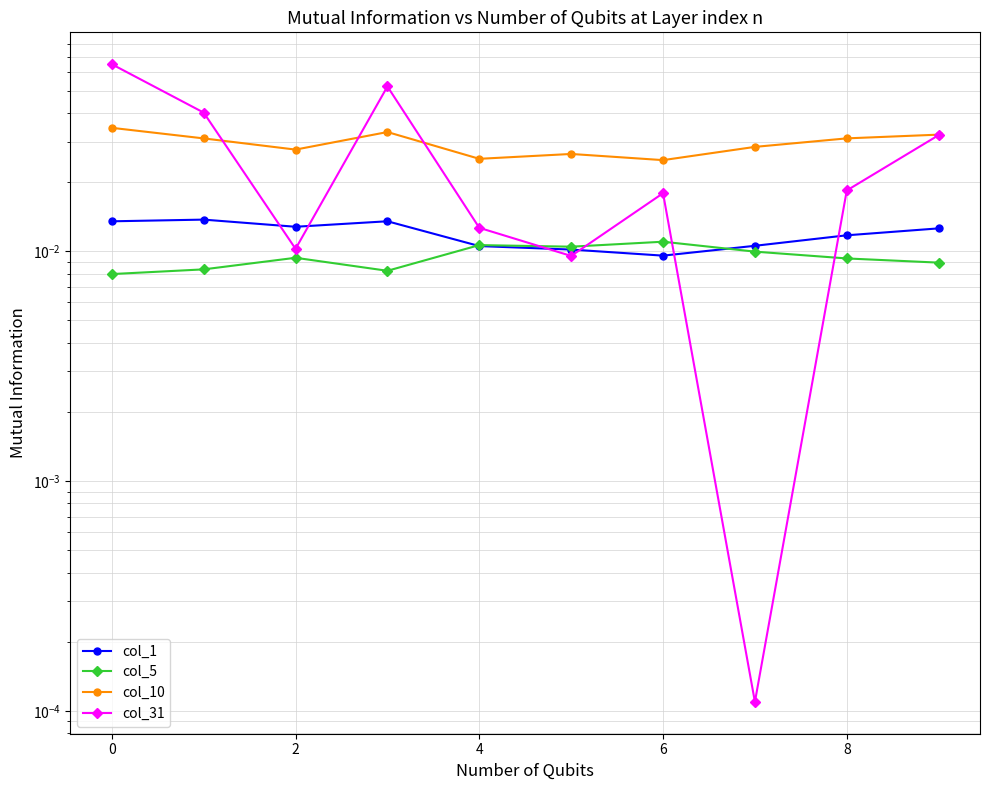

Which series ends up on top after the final intersection of col_5 and col_31?

col_31